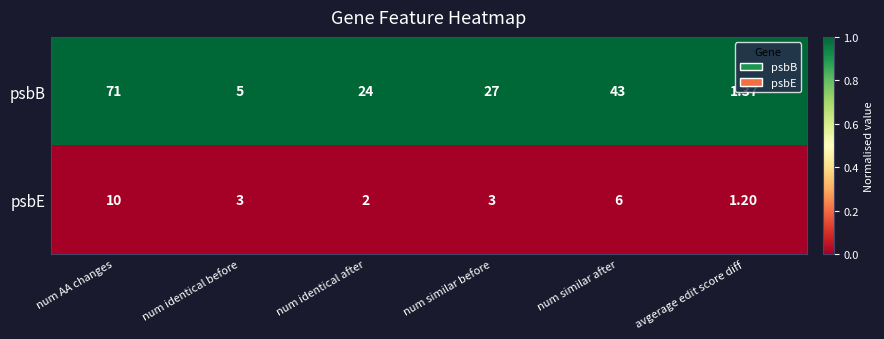

Which label corresponds to the smallest value in the chart?

avgerage edit score diff